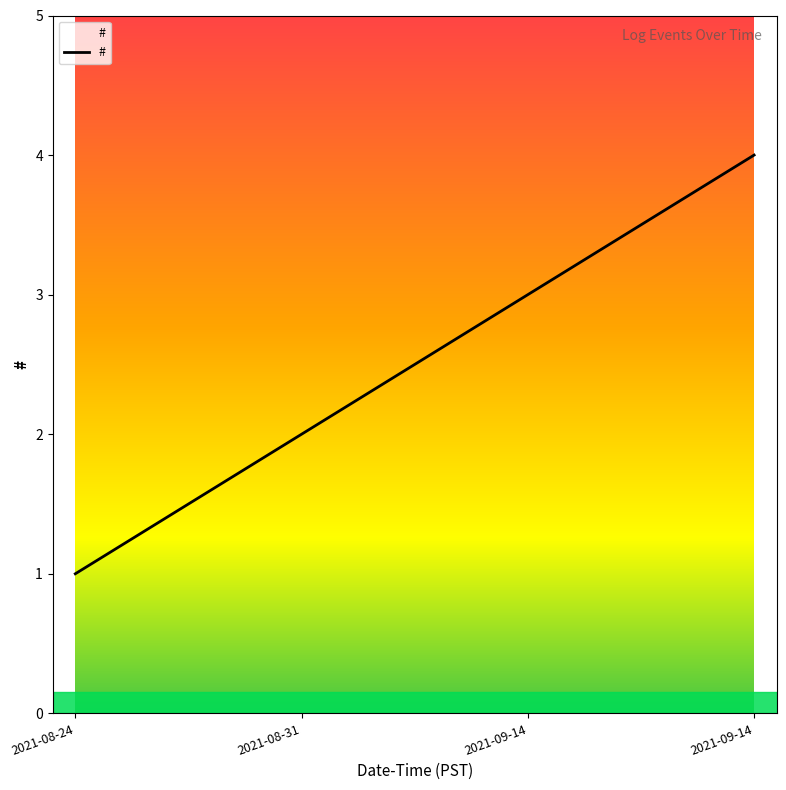

How many lines are shown in the chart?

1